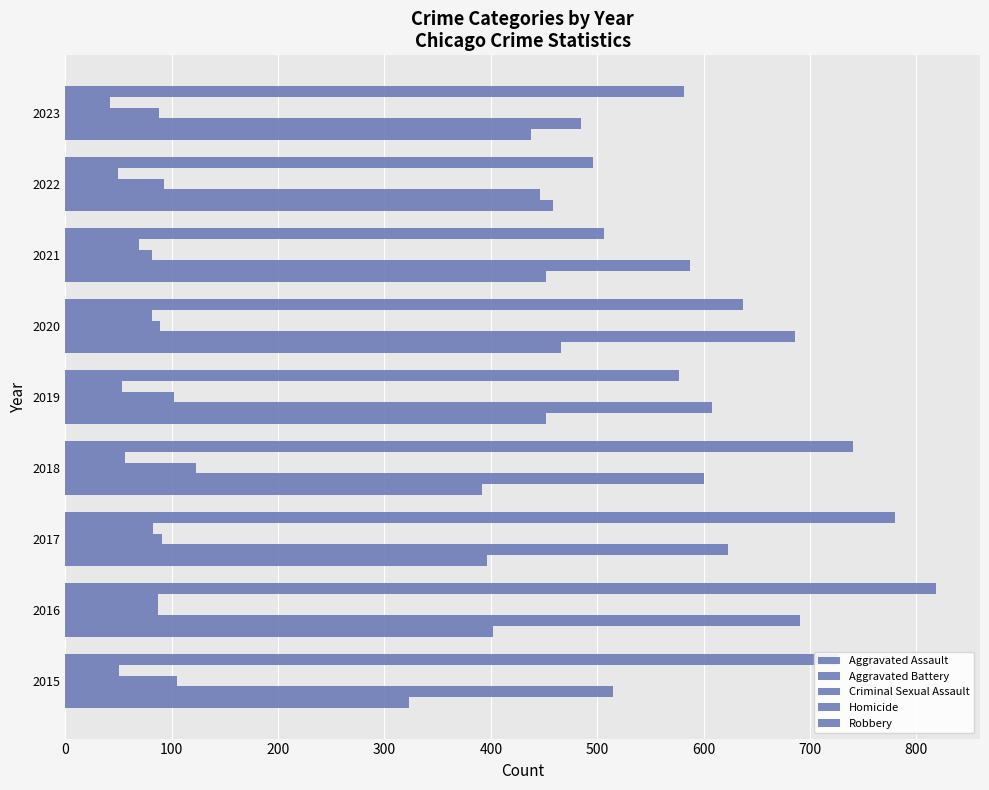

How many data points in Aggravated Assault are less than 438?

4